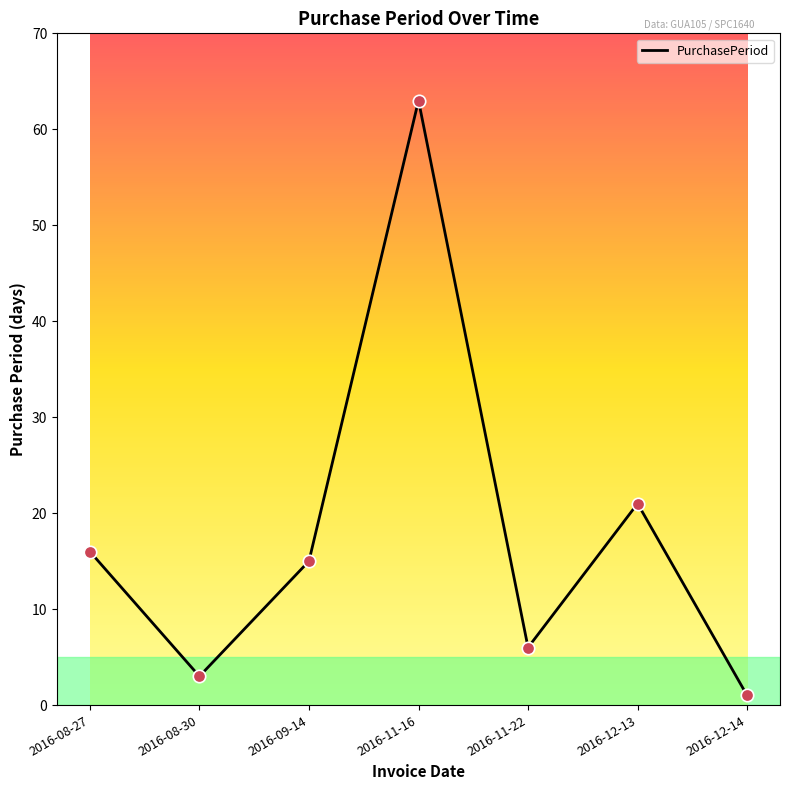

What is the ratio of the value at 2016-09-14 to the value at 2016-11-16?

0.2